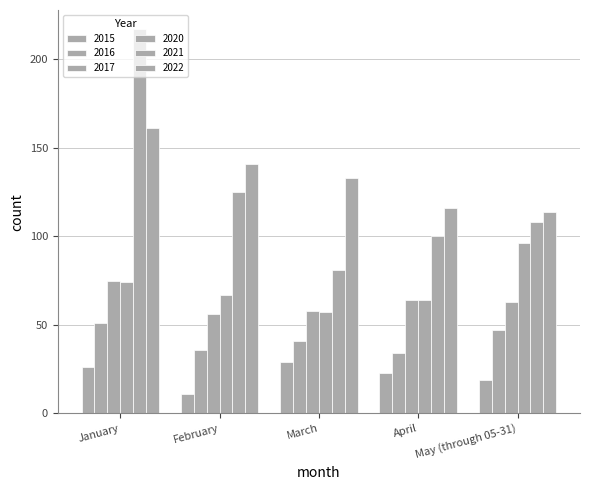

At which category is the sum across all series the highest?

January